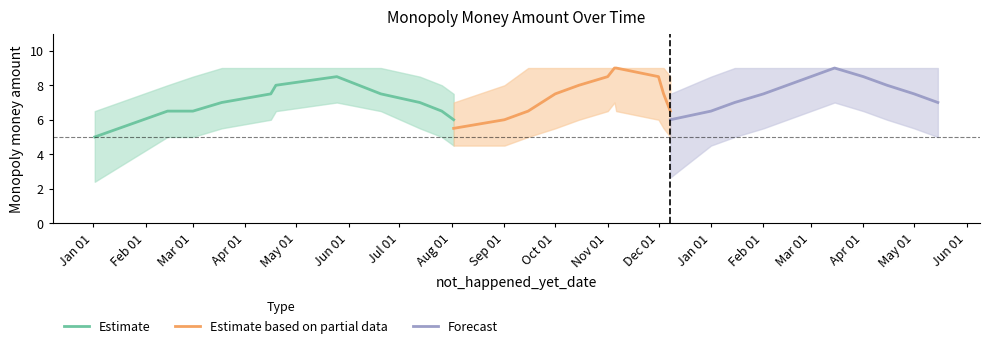

What is the maximum value for Forecast?

9.0